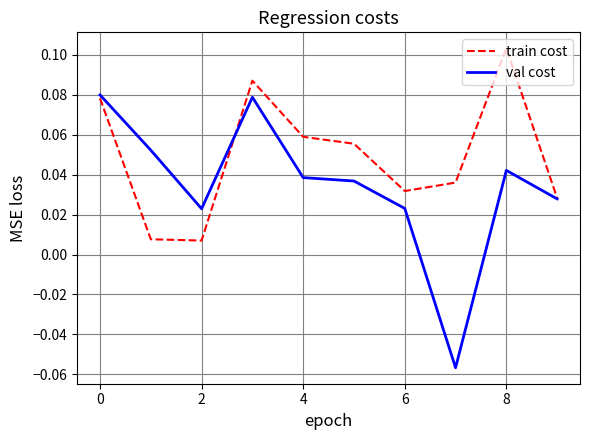

Rank the series by their maximum value, from highest to lowest.

train cost, val cost